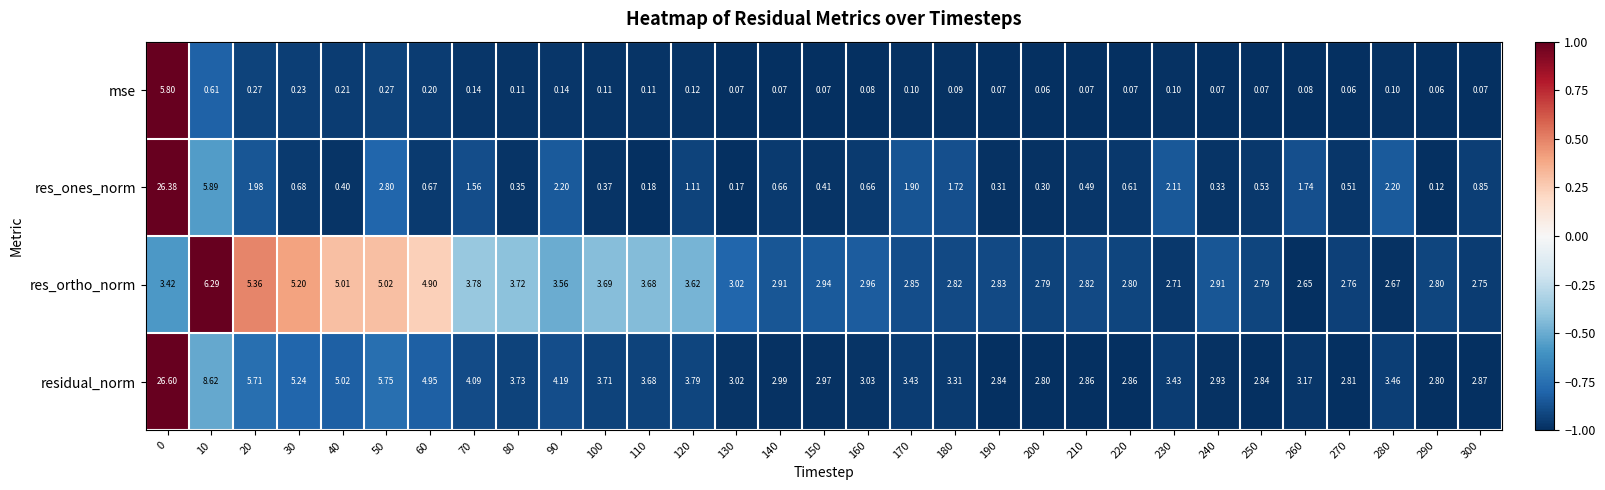

Which series has the widest spread of values?

res_ones_norm